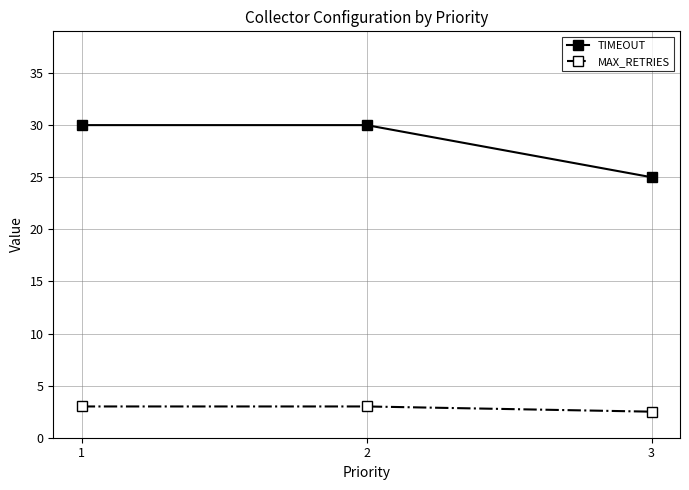

Is this an area chart (filled region under the line)?

No